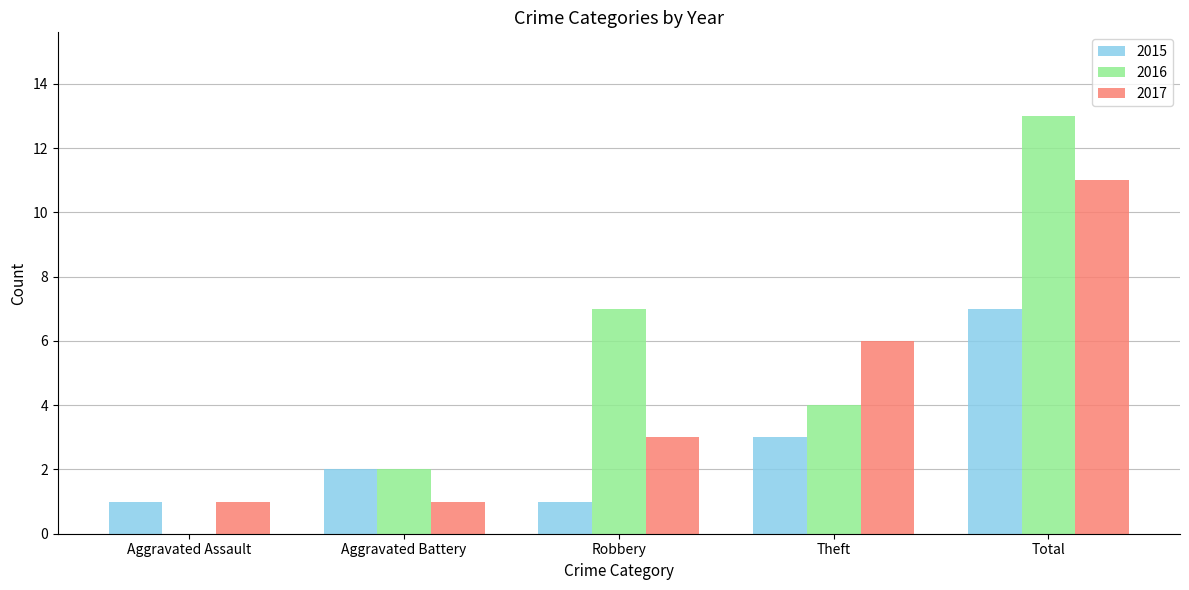

Reading left to right, extract all data points from this chart.

2015: 1	2	1	3	7
2016: 0	2	7	4	13
2017: 1	1	3	6	11